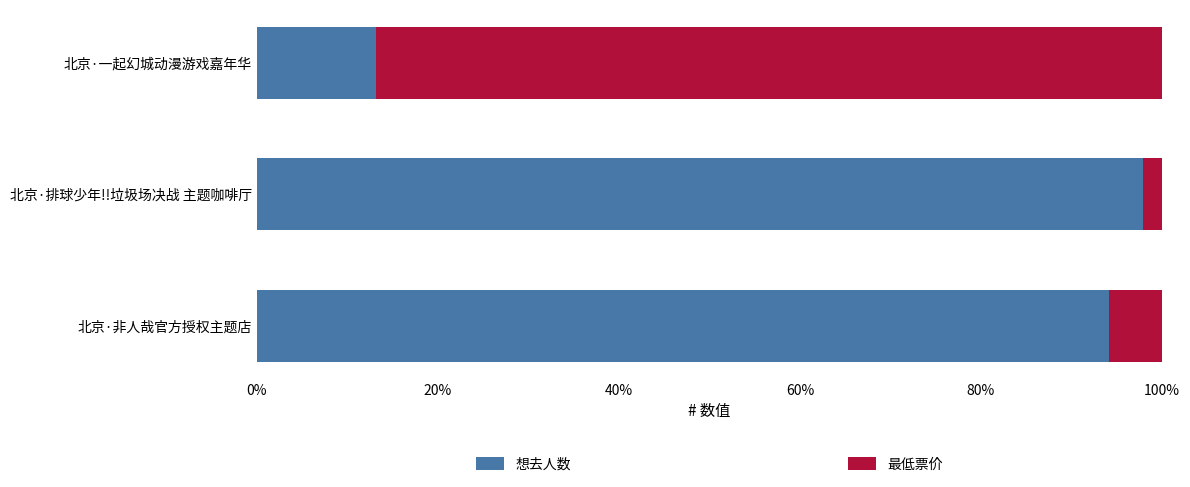

What is the minimum value for 想去人数?

13.2